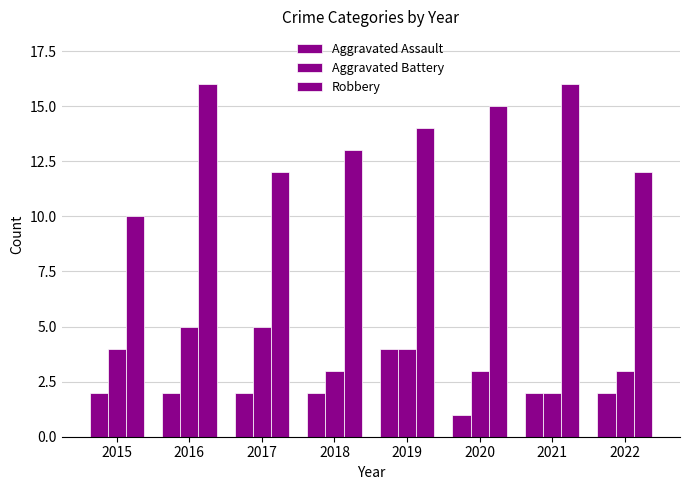

Count the number of categories in the chart.

8